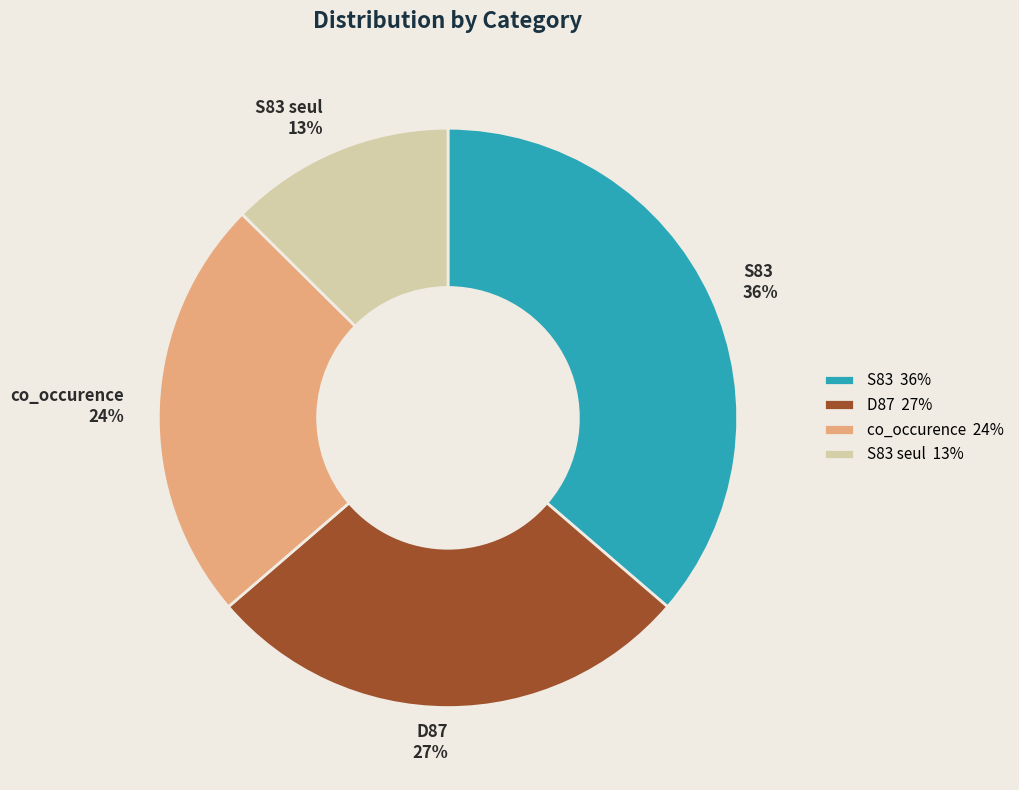

Rank the categories by value from highest to lowest.

S83 36%, D87 27%, co_occurence 24%, S83 seul 13%